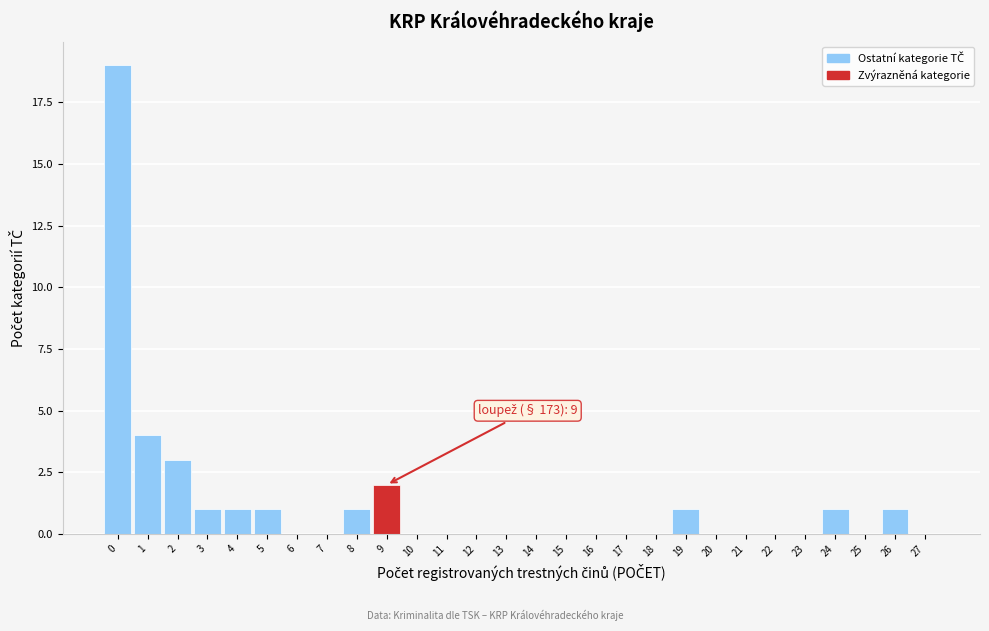

Reading left to right, transcribe all the data shown in this chart.

0=19	1=4	2=3	3=1	4=1	5=1	6=0	7=0	8=1	9=2	10=0	11=0	12=0	13=0	14=0	15=0	16=0	17=0	18=0	19=1	20=0	21=0	22=0	23=0	24=1	25=0	26=1	27=0